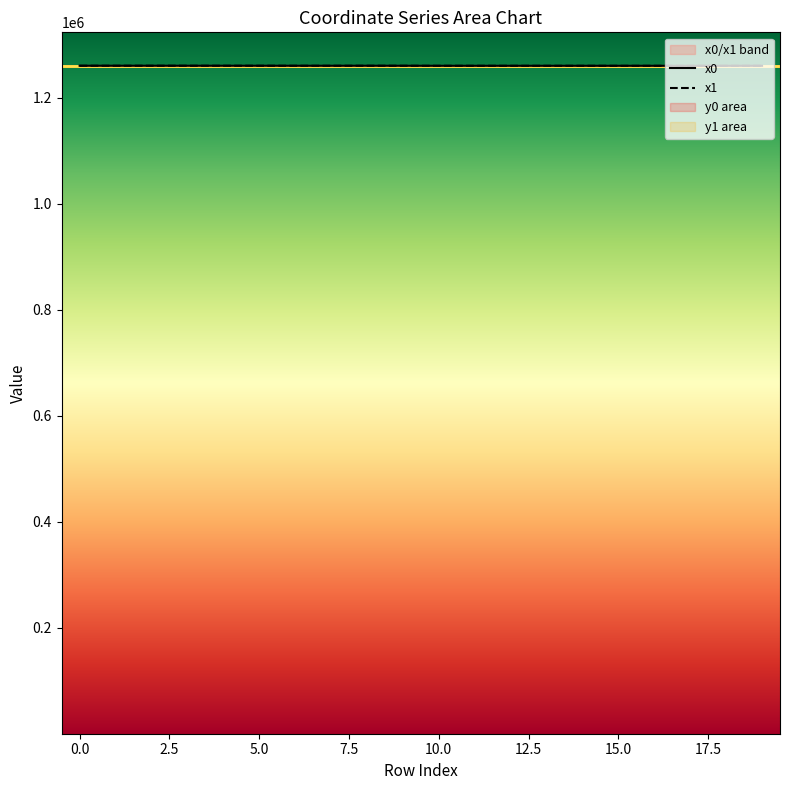

Is the value of x0 at 15.0 greater than the value of x1 at 10?

Yes